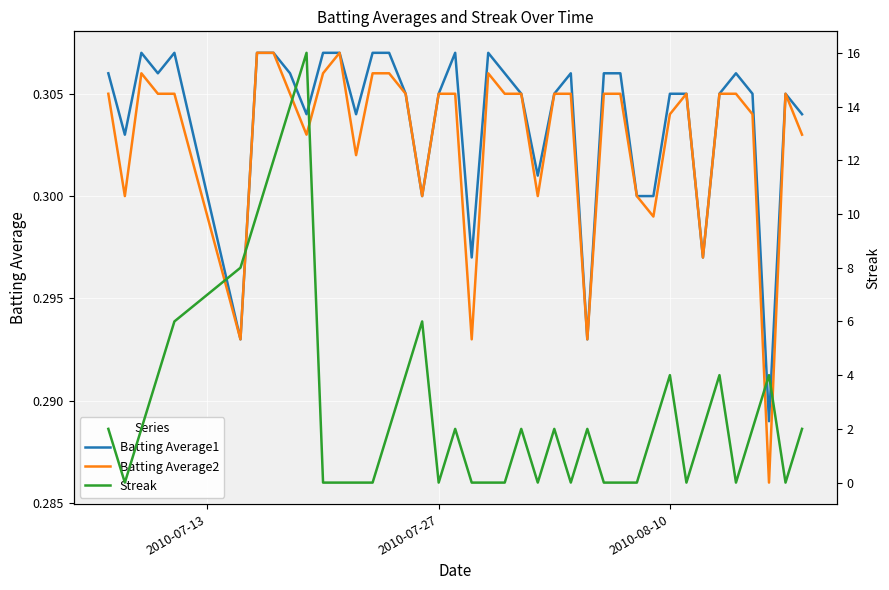

True or false: Streak has more than 1 points higher than both neighbors.

True